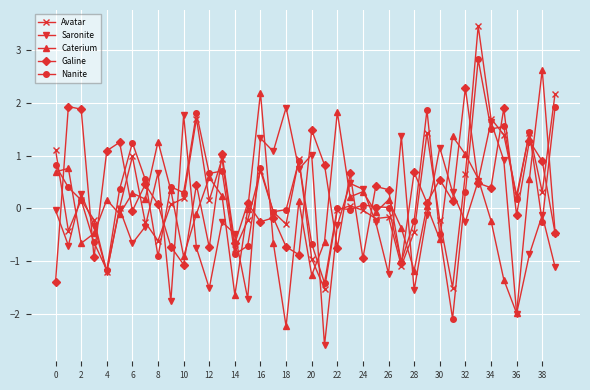

In Saronite, how many points are lower than both neighbors (excluding endpoints)?

13